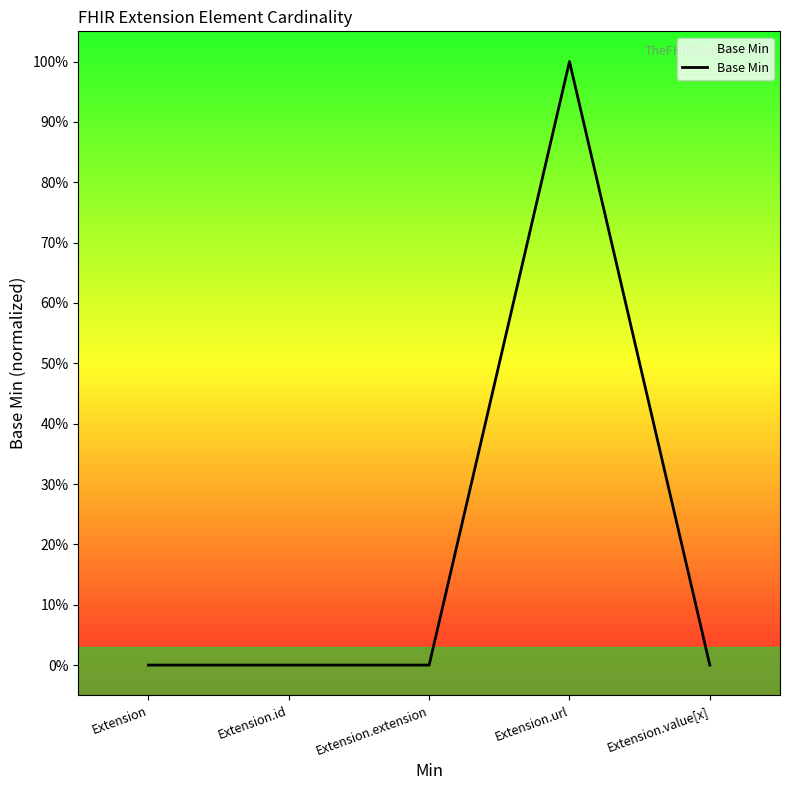

Does the chart have visible grid lines?

No